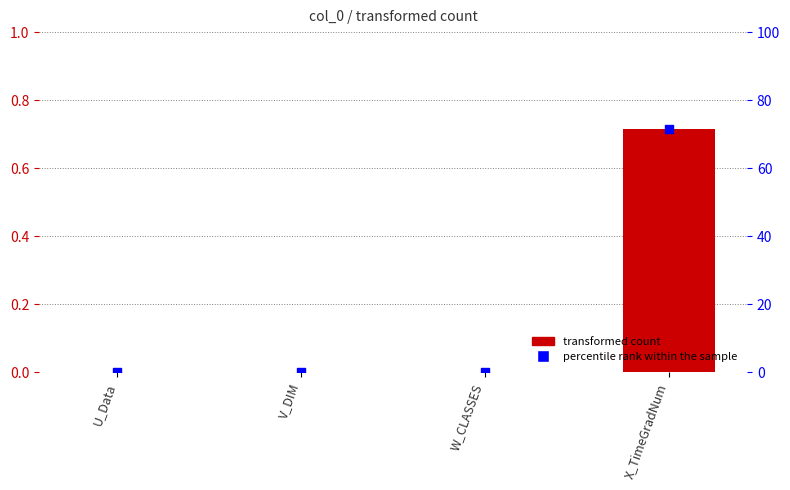

Which series contains the lowest Y value?

transformed count